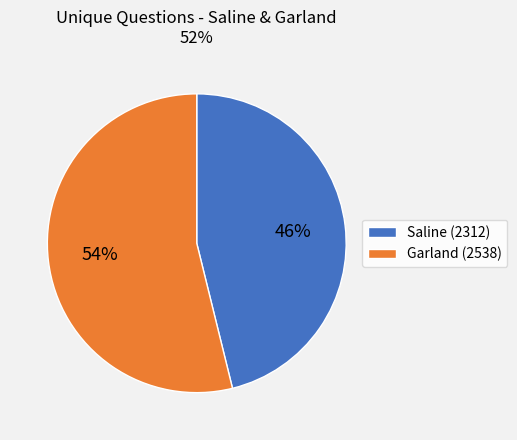

What is the ratio of the value at Saline (2312) to the value at Garland (2538)?

0.9